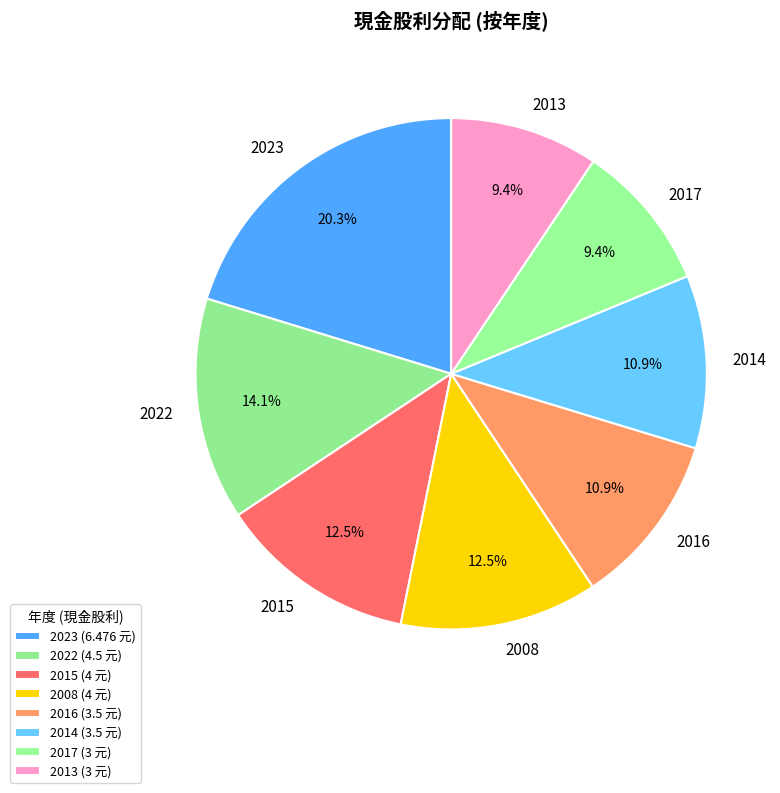

Which has a higher value, 2023 or 2022?

2023